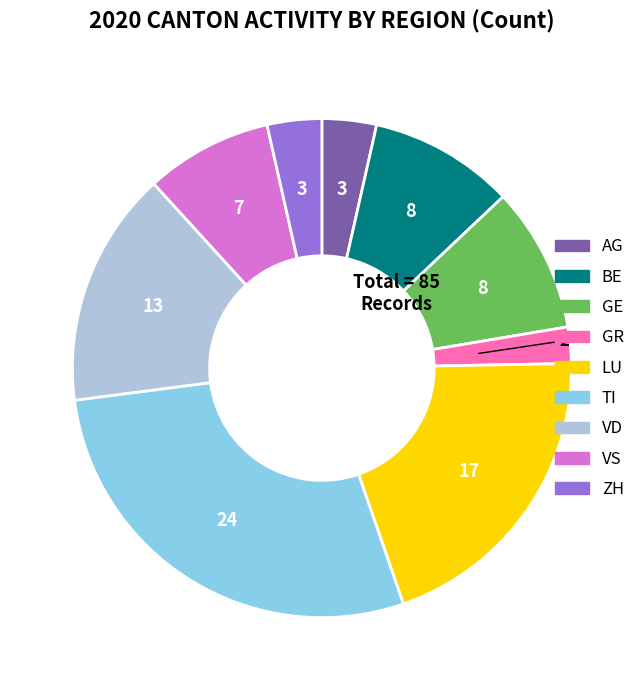

Does BE account for over 50% of the chart?

No